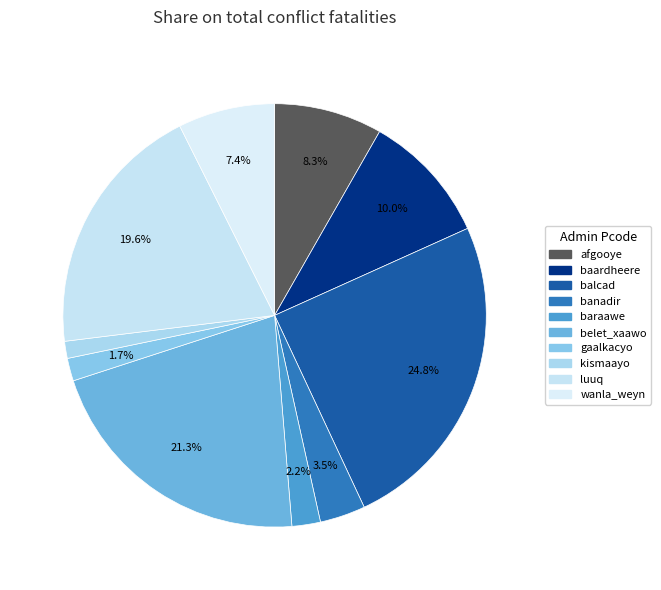

What percentage is the belet_xaawo slice, to the nearest percent?

21%